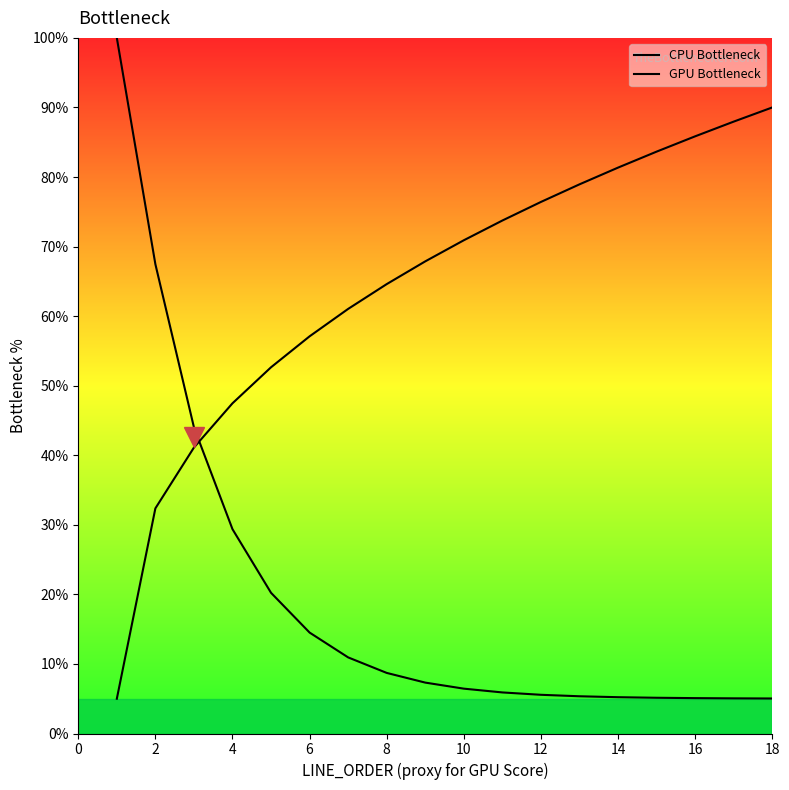

Is it true that GPU Bottleneck equals 34.9 at 8?

False